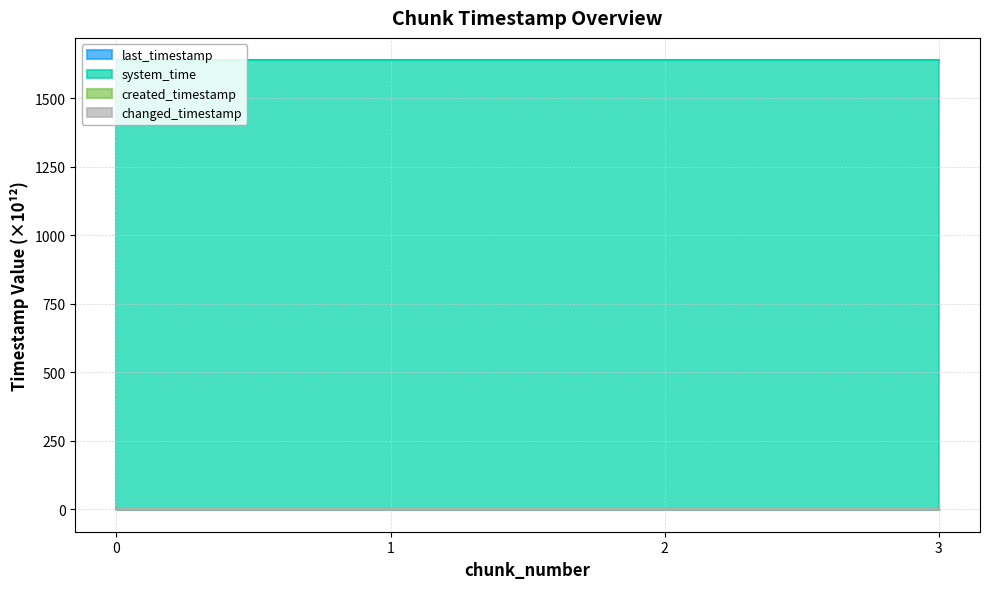

What value does the last_timestamp series have at 0?

0.4